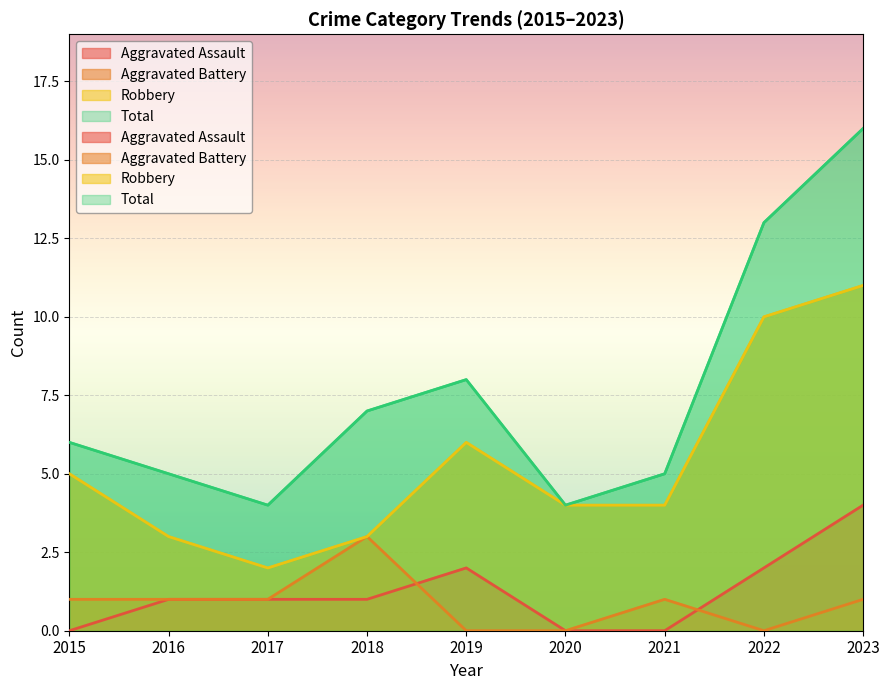

Where is the first local minimum for Total?

2017